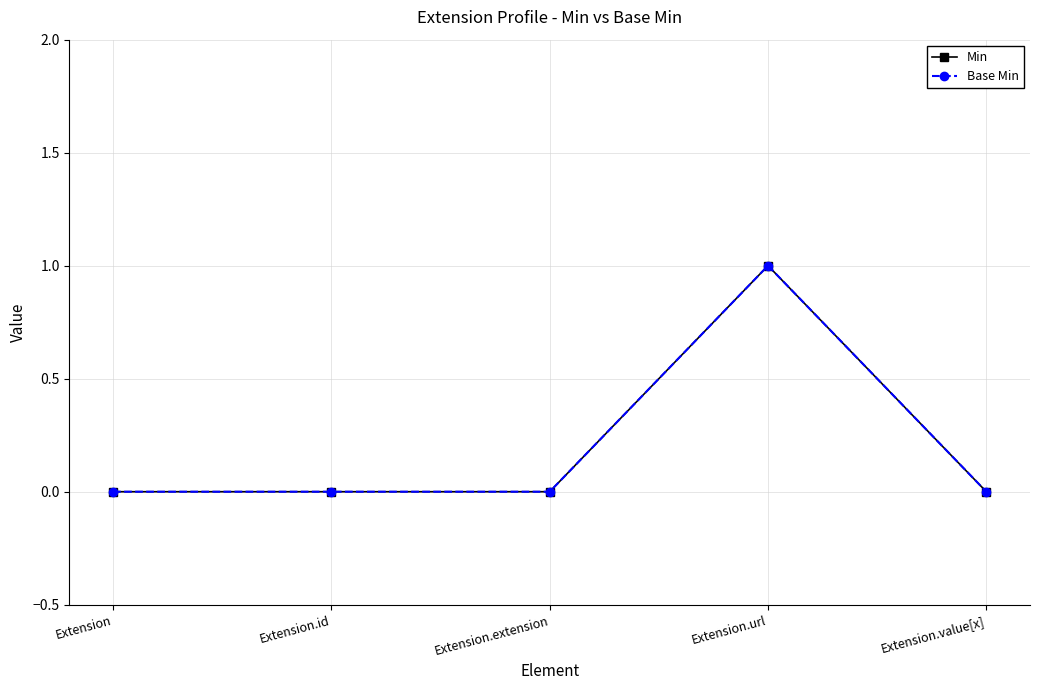

Rank the series at Extension.extension from highest to lowest value.

Min, Base Min